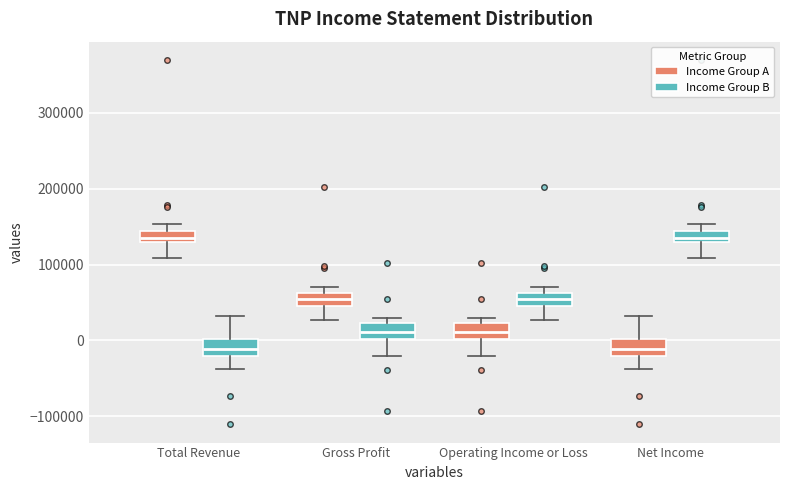

Reading left to right, read every box against the y-axis: the position of its median line, the range the box covers, and the ends of its whiskers. The values are not printed on the chart, so give them approximately, as read against the axis.

Total Revenue (Income Group A): median 140000 (inside the box), box 130000 to 140000, whiskers 110000 to 150000
Total Revenue (Income Group B): median -10000, box -20000 to 0, whiskers -40000 to 30000
Gross Profit (Income Group A): median 50000 (inside the box), box 50000 to 60000, whiskers 30000 to 70000
Gross Profit (Income Group B): median 10000, box 0 to 20000, whiskers -20000 to 30000
Operating Income or Loss (Income Group A): median 10000, box 0 to 20000, whiskers -20000 to 30000
Operating Income or Loss (Income Group B): median 50000 (inside the box), box 50000 to 60000, whiskers 30000 to 70000
Net Income (Income Group A): median -10000, box -20000 to 0, whiskers -40000 to 30000
Net Income (Income Group B): median 140000 (inside the box), box 130000 to 140000, whiskers 110000 to 150000